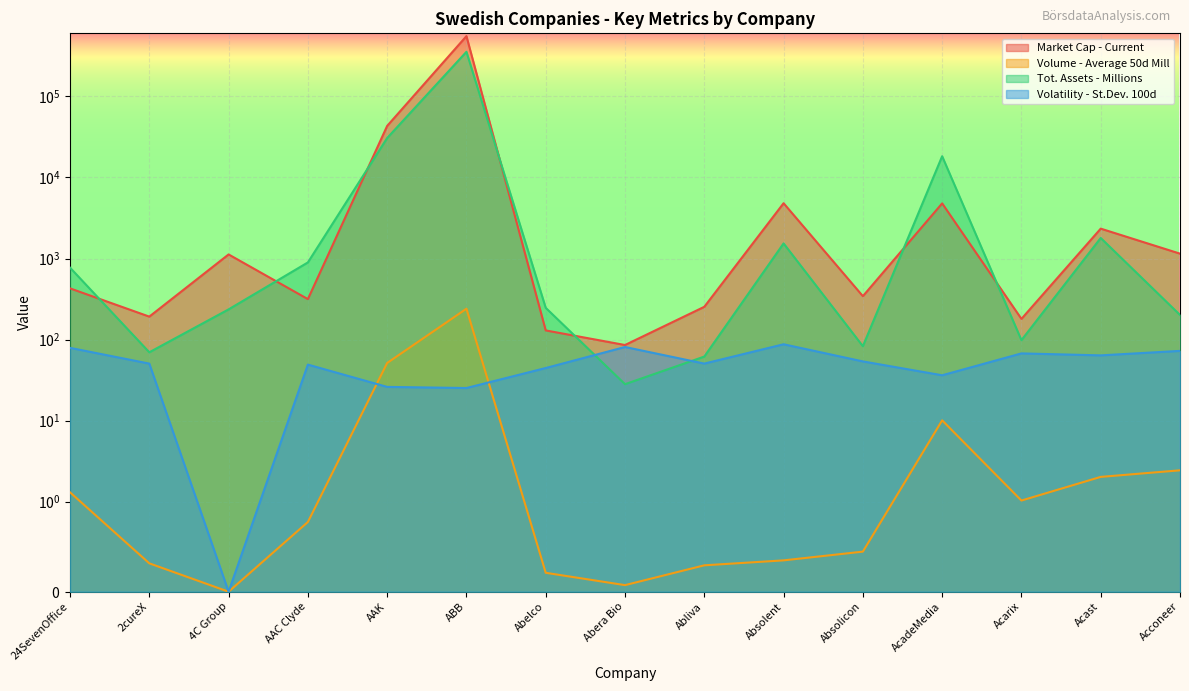

What is the maximum value for Market Cap - Current?

554451.1